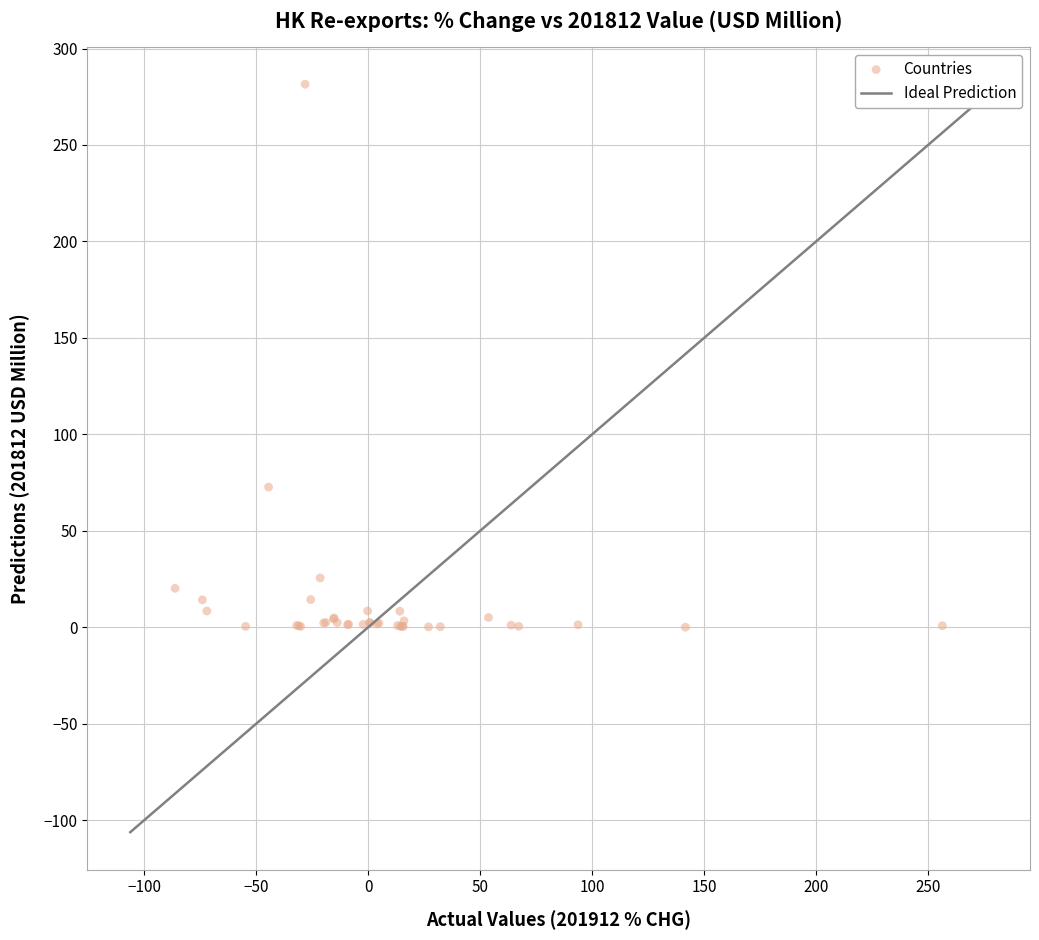

What Y value in the scatter plot is closest to 140?

72.7